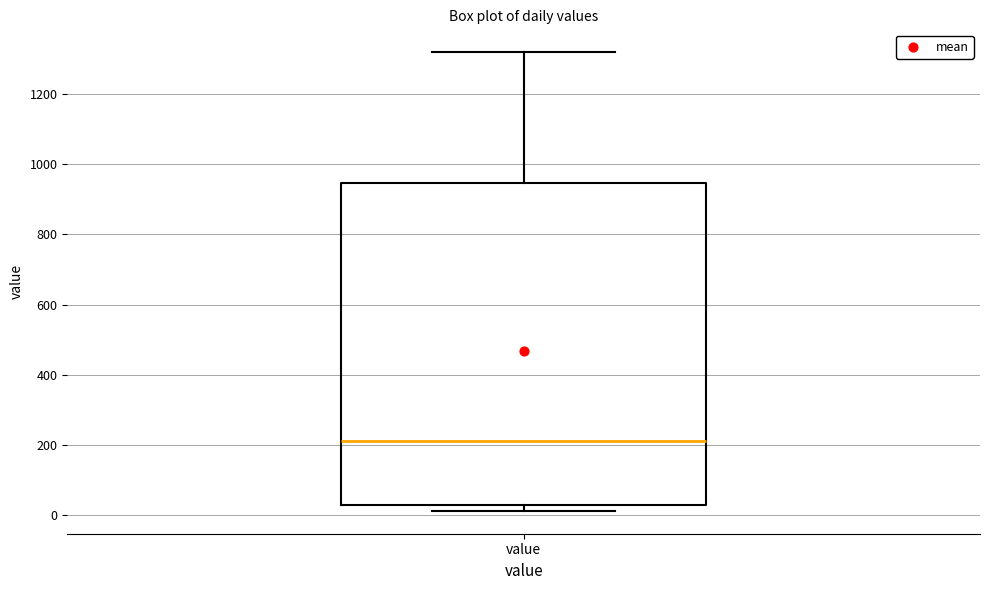

Transcribe this box plot: give where the median line is, the range the box spans, and where the two whiskers end, as read against the y-axis. The values are not printed on the chart, so give them approximately, as read against the axis.

median 220, box 40 to 940, whiskers 20 to 1320